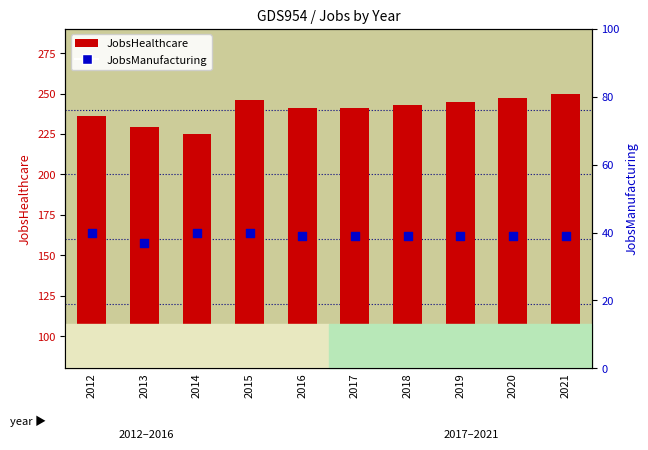

What is the total value across all series at 2012?

276